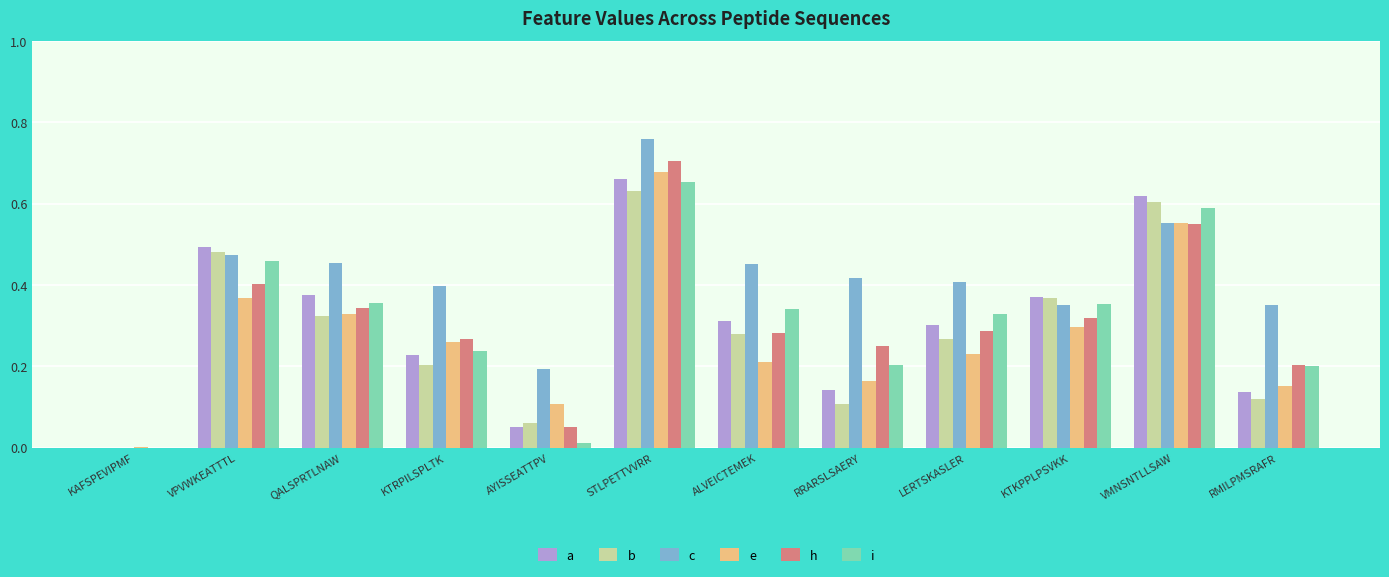

Between QALSPRTLNAW and KTKPPLPSVKK, which series saw the biggest shift?

c